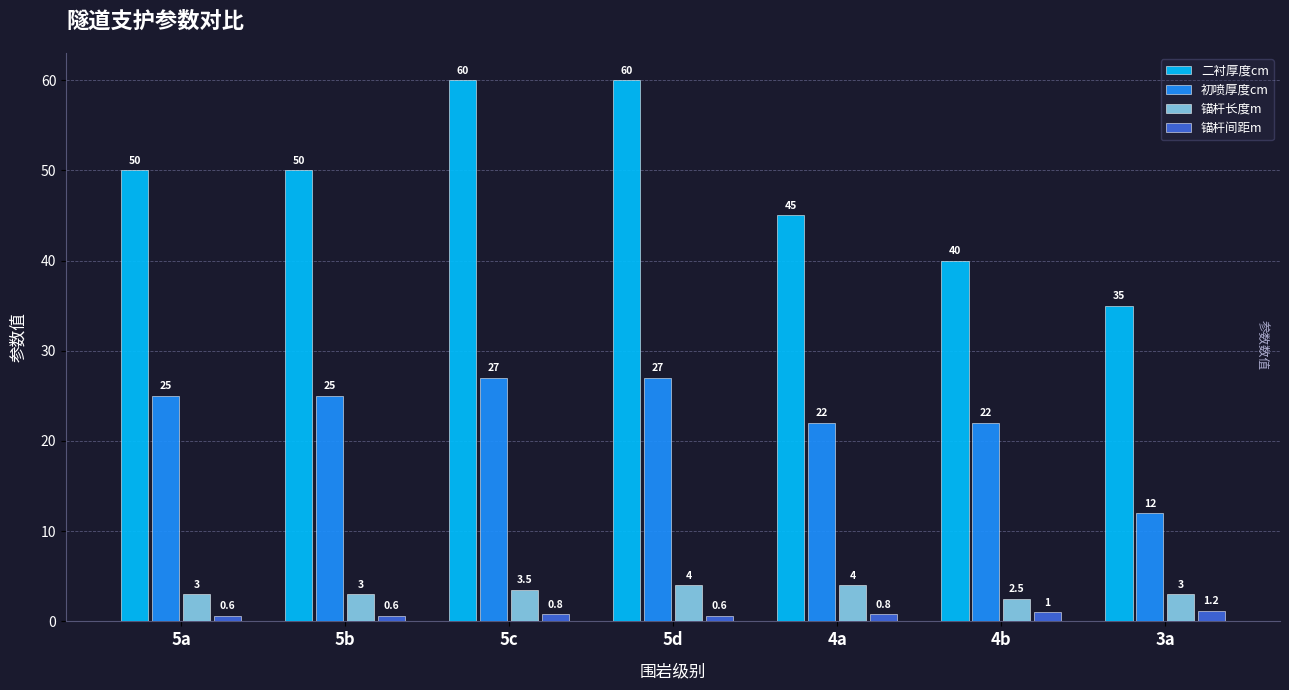

At how many categories does at least one series exceed 47?

4